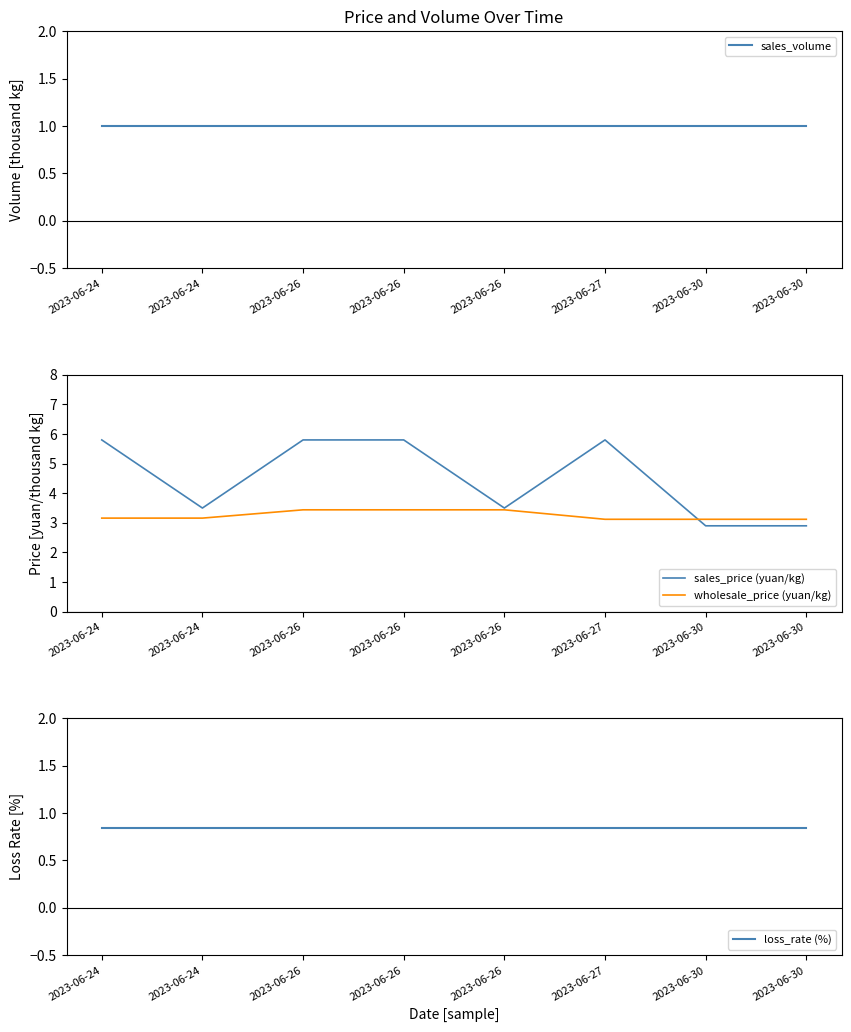

Rank the series by their maximum value, from lowest to highest.

loss_rate (%), sales_volume, wholesale_price (yuan/kg), sales_price (yuan/kg)